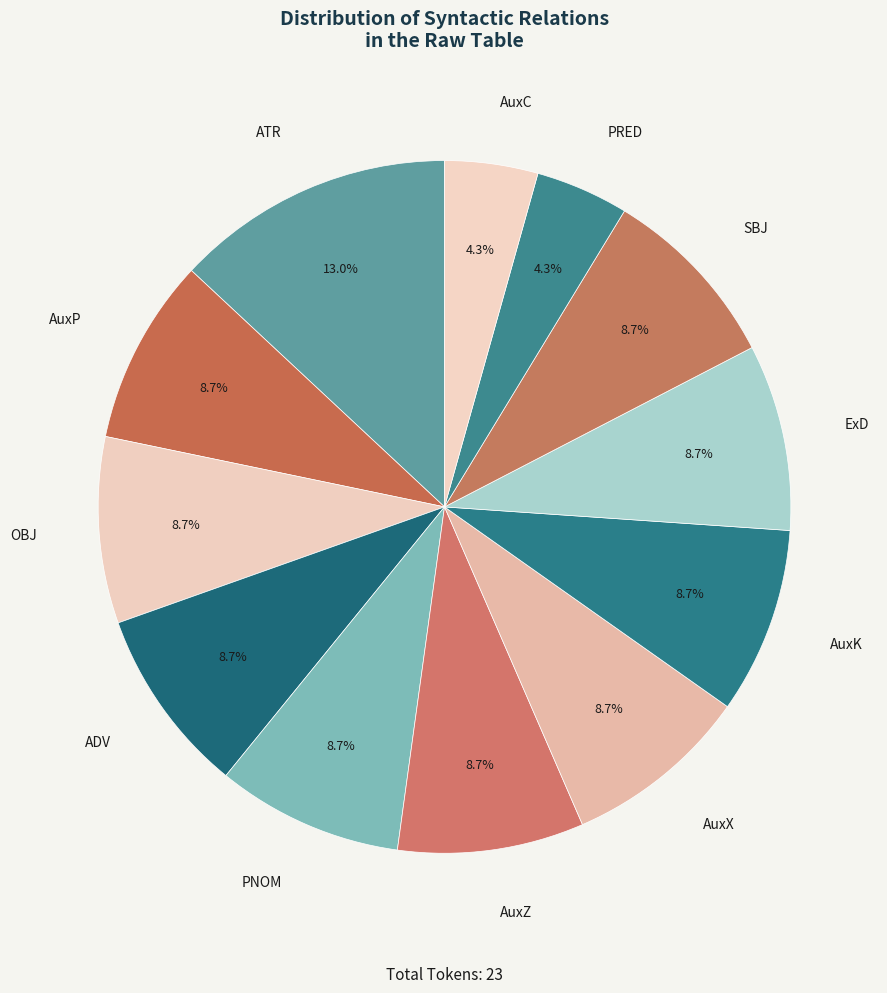

Is there a majority slice in this chart?

No